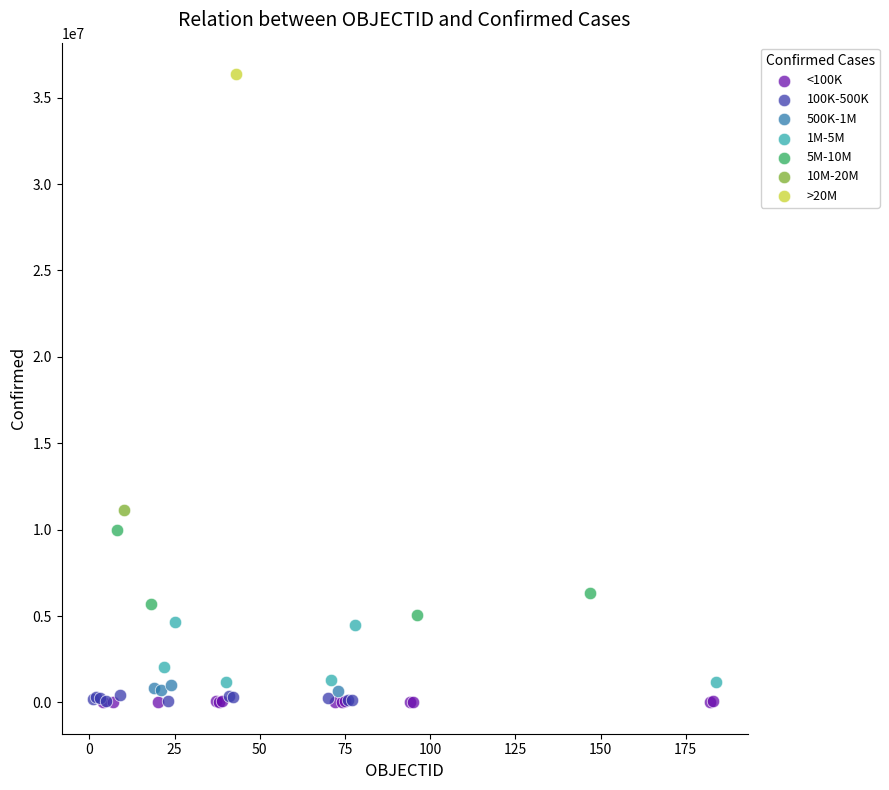

What are all the series names shown in the legend?

<100K, 100K-500K, 500K-1M, 1M-5M, 5M-10M, 10M-20M, >20M